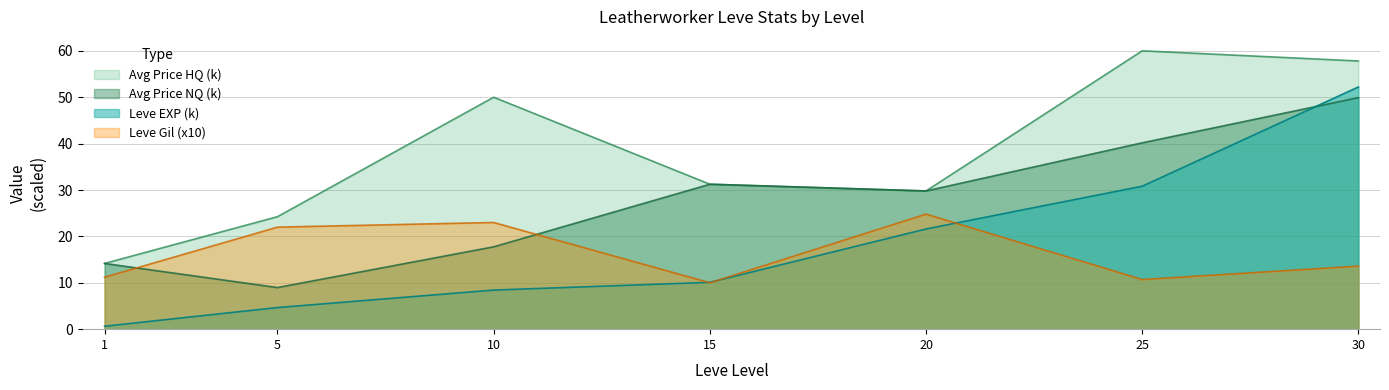

How many data points in Leve EXP are less than 10?

3